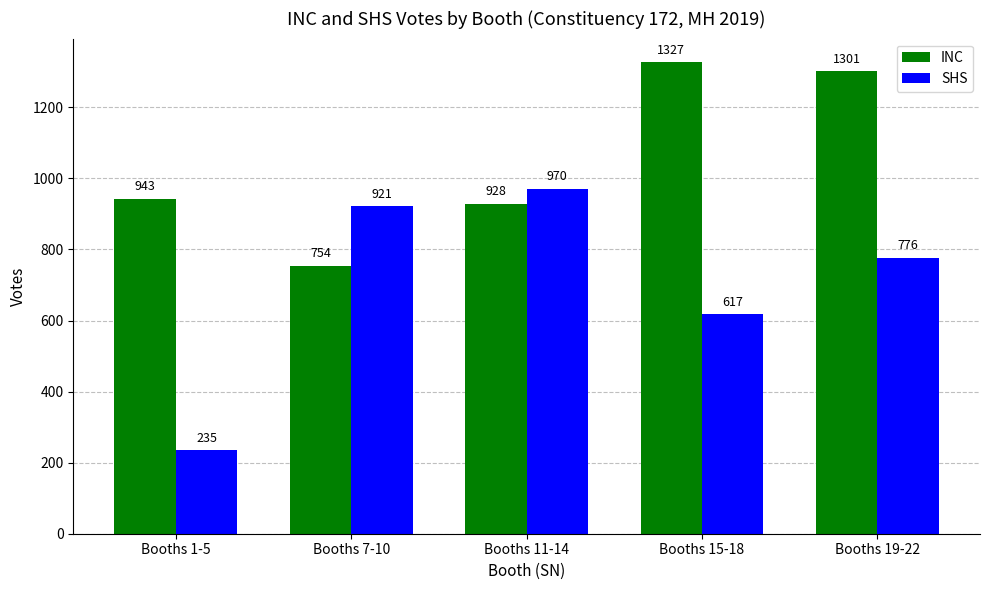

What is the difference between the INC values at Booths 19-22 and Booths 11-14?

373